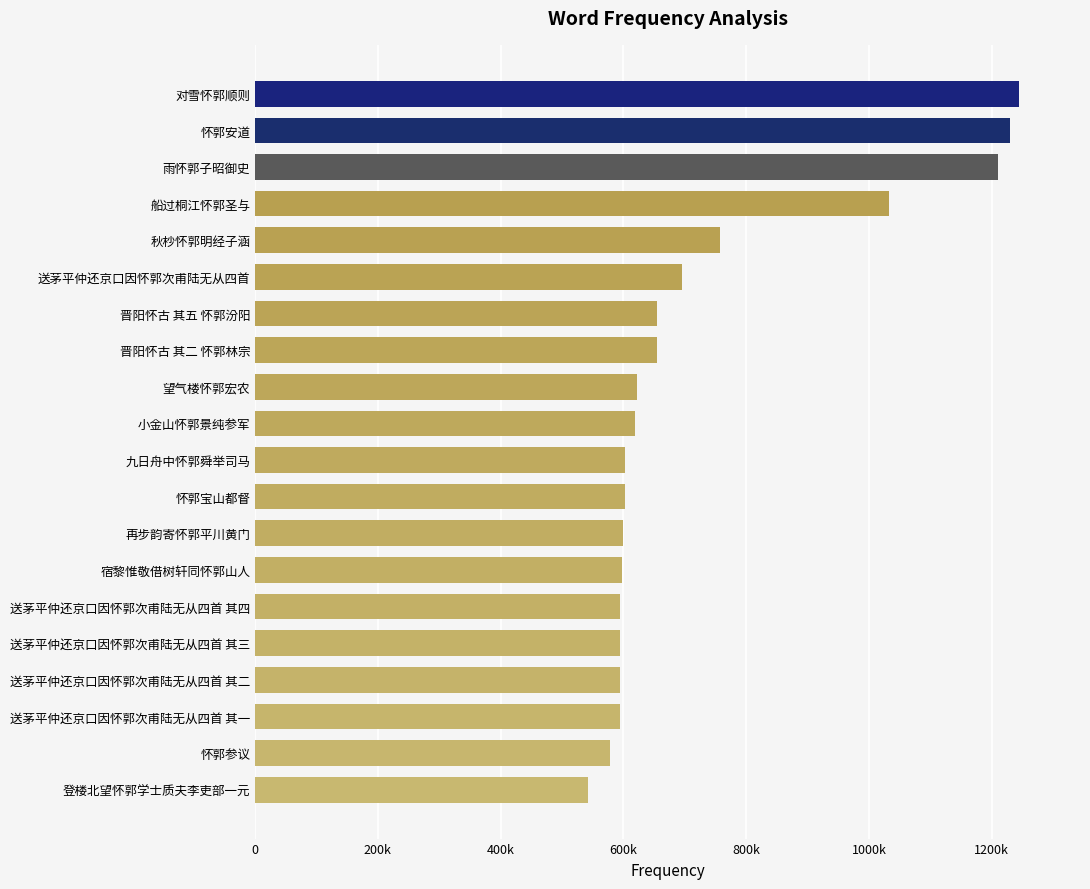

Are the bars grouped side by side (vs. stacked)?

No